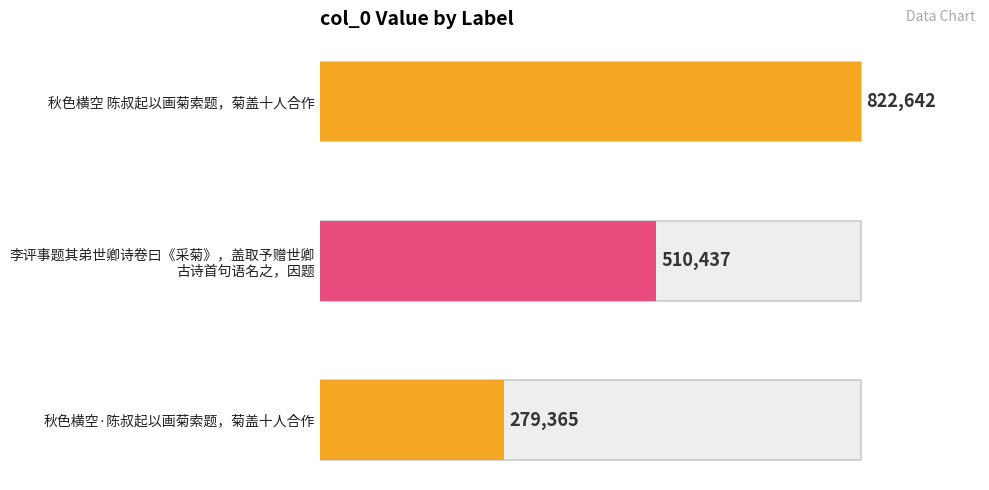

Between 秋色横空·陈叔起以画菊索题，菊盖十人合作 and 秋色横空 陈叔起以画菊索题，菊盖十人合作, which is larger?

秋色横空 陈叔起以画菊索题，菊盖十人合作